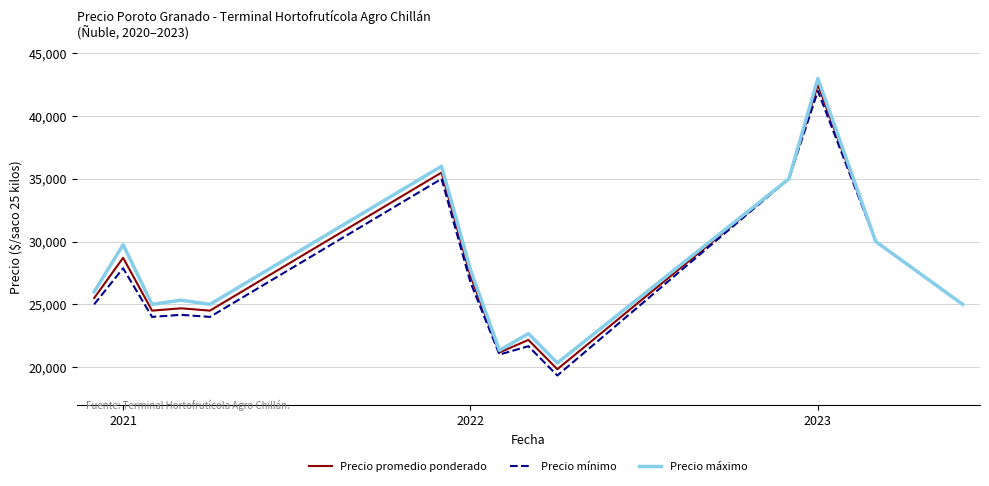

Which series has the largest total across all categories?

Precio máximo